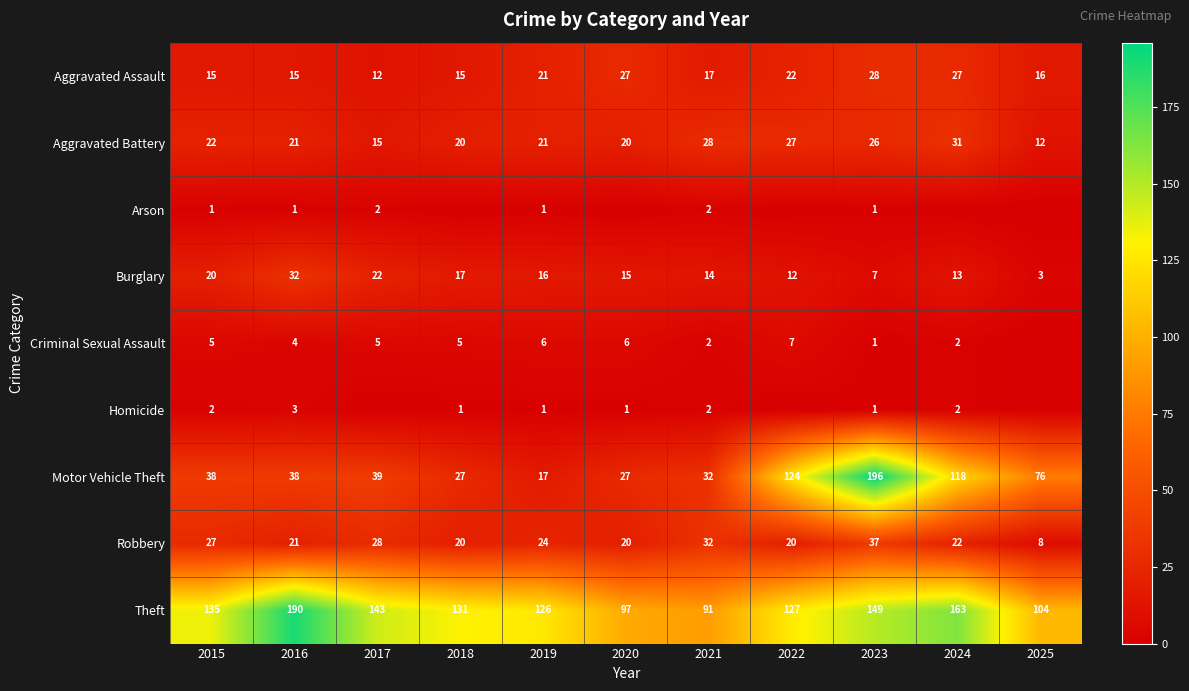

Which label corresponds to the largest value in the chart?

2023